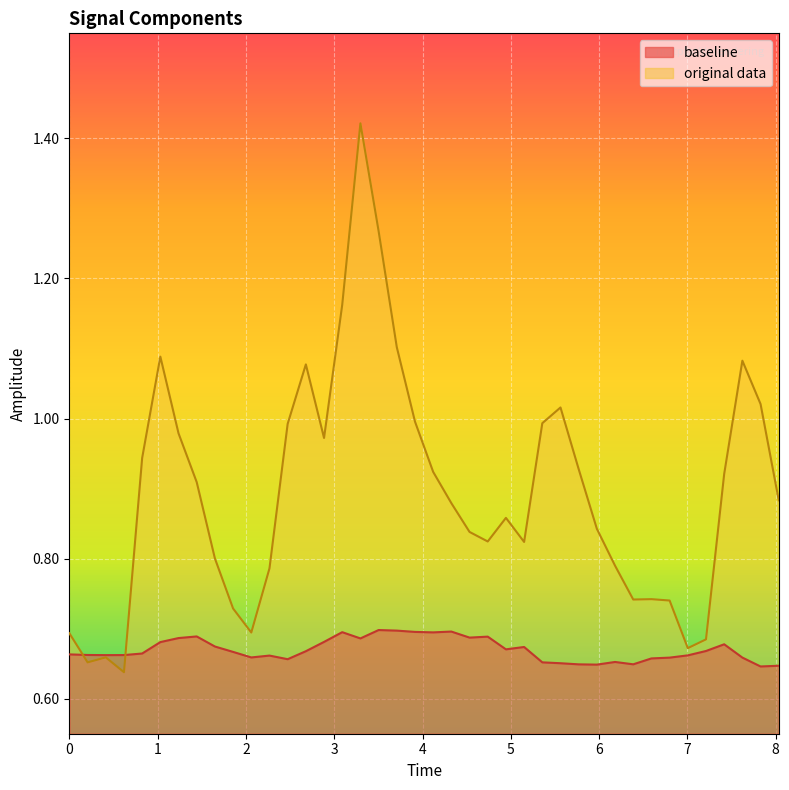

List the series in order of their peak value, lowest first.

baseline, original data